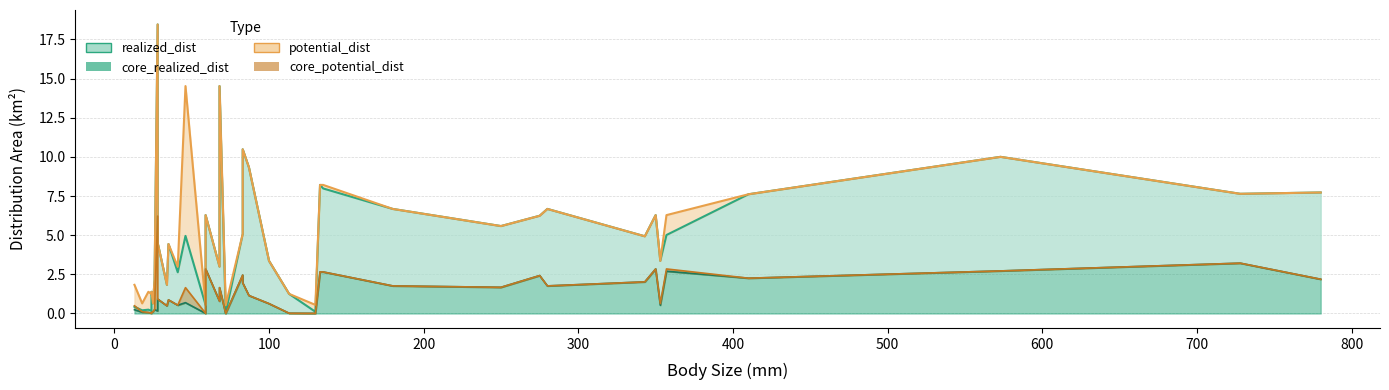

Count the number of categories in the chart.

38